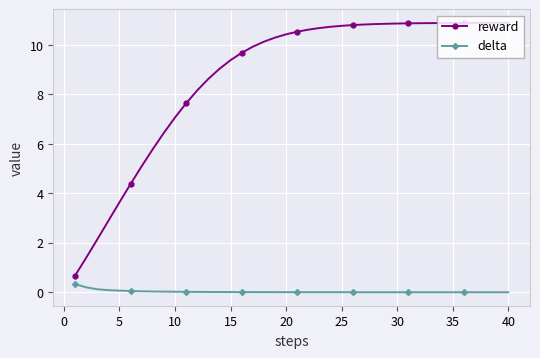

Which series has the largest range (max minus min)?

reward